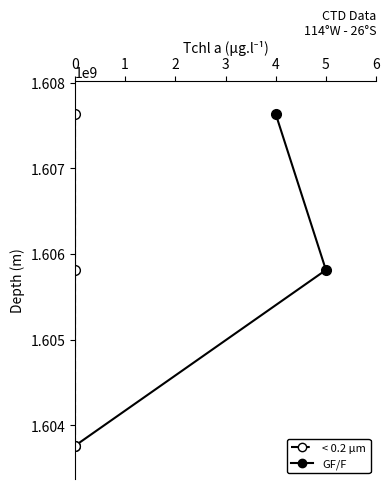

Is it true that col_1 equals 1116215251 at 5?

False